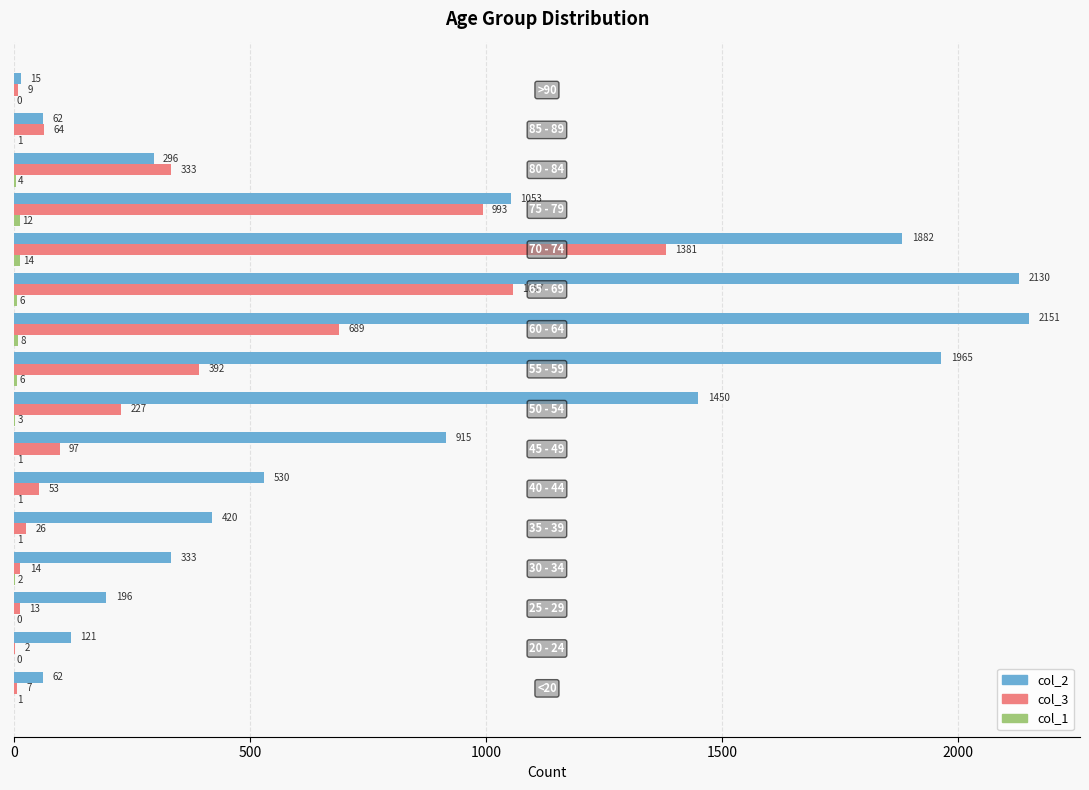

What is the maximum value for col_2?

2151